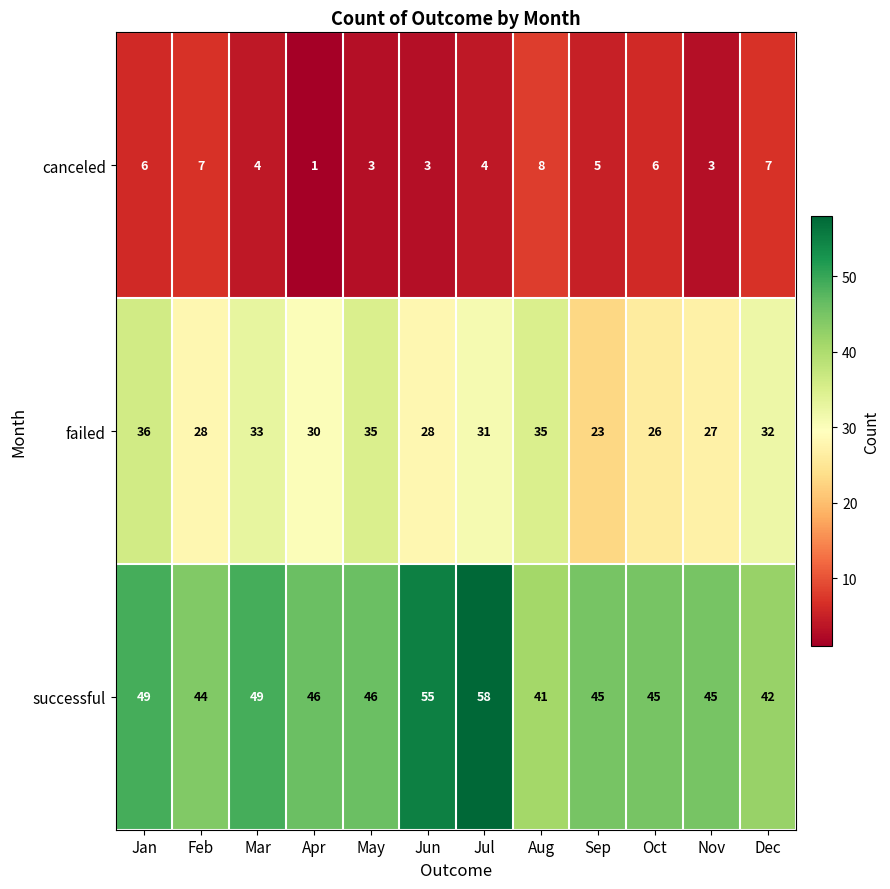

What is the spread (max minus min) of values at Jan?

43